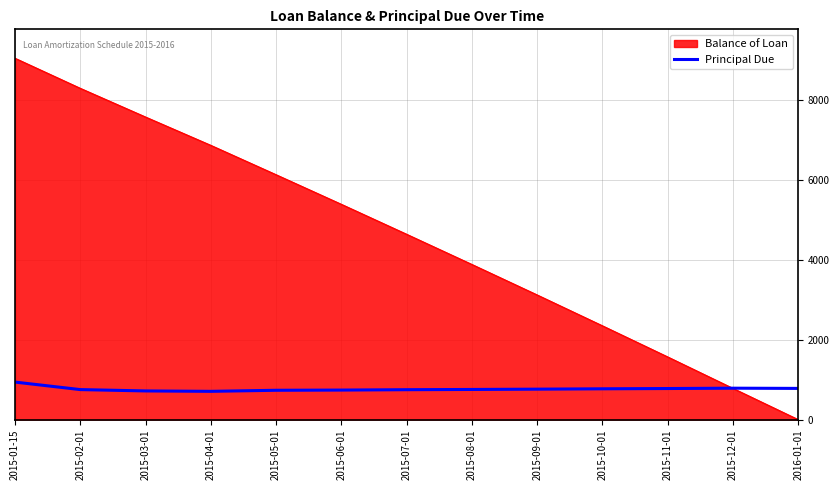

The value of Balance of Loan at 2015-07-01 is 7589.6. True or false?

False